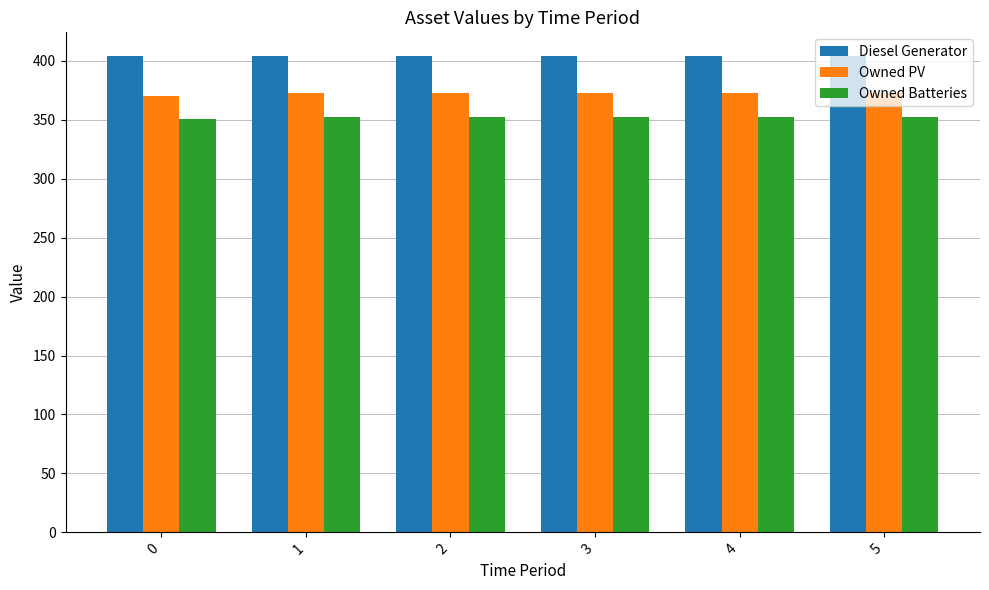

At how many categories does at least one series exceed 390?

6